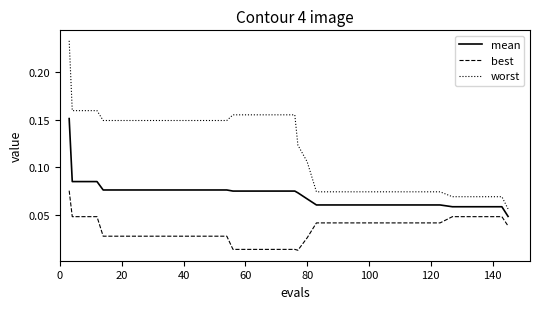

Which series has the largest total across all categories?

worst